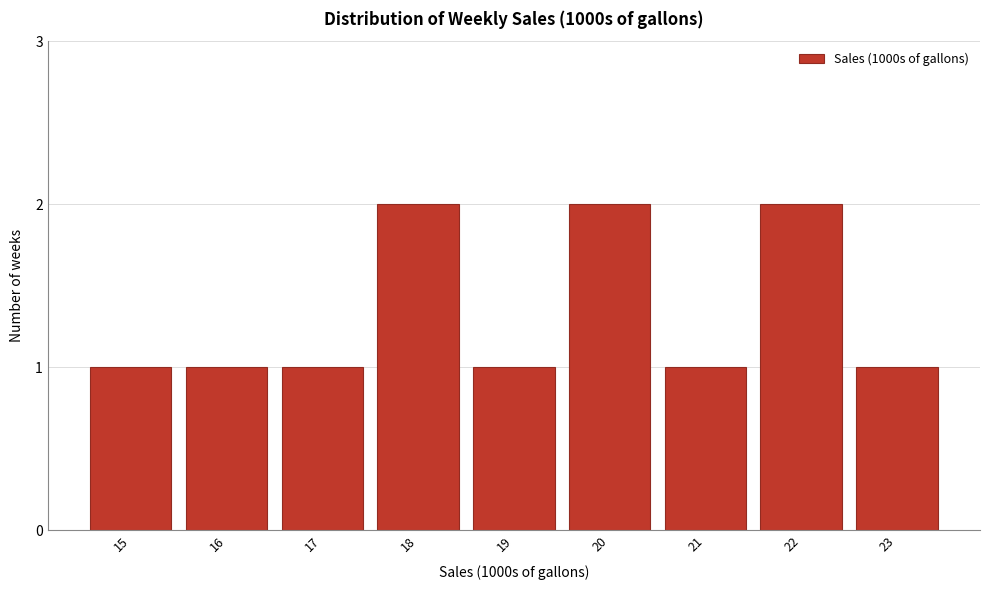

Reading left to right, extract all data points from this chart.

1	1	1	2	1	2	1	2	1